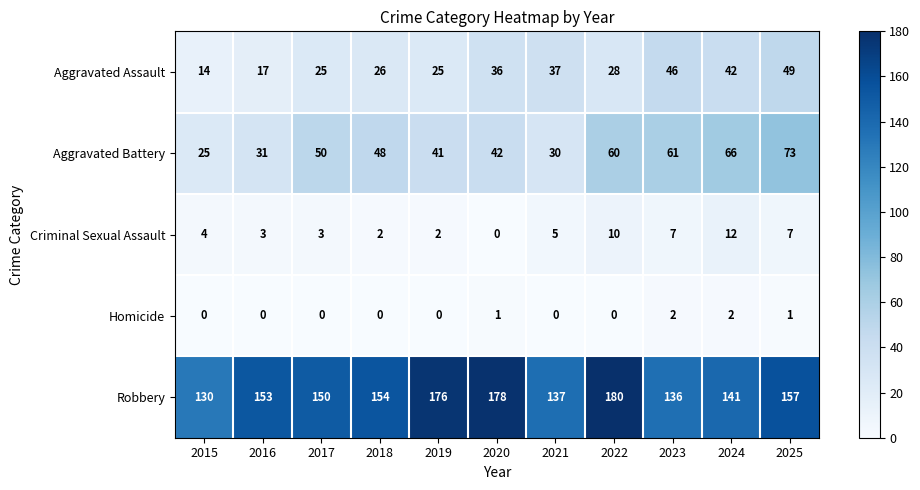

Rank the series by their maximum value, from lowest to highest.

Homicide, Criminal Sexual Assault, Aggravated Assault, Aggravated Battery, Robbery